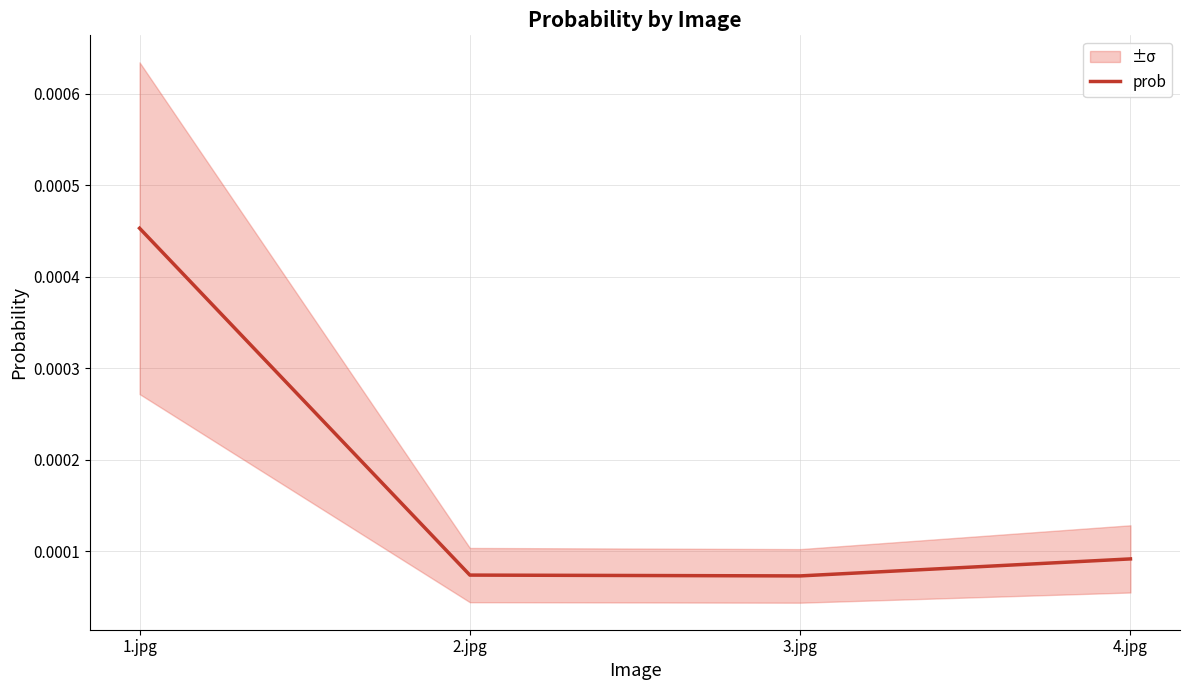

At which label is the value closest to 0?

3.jpg